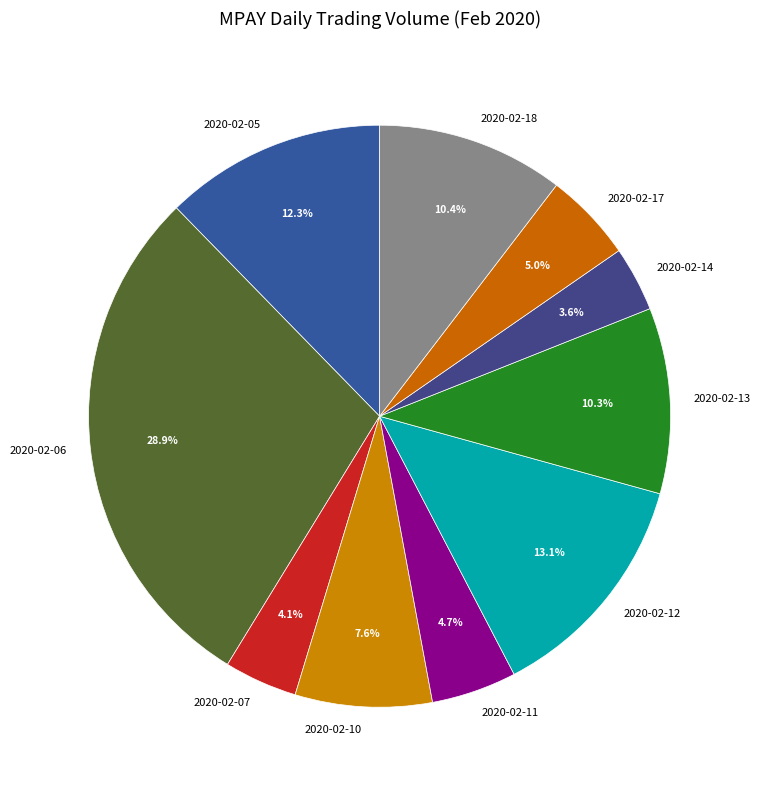

Approximately how many times larger is the value at 2020-02-17 compared to 2020-02-18?

0.5